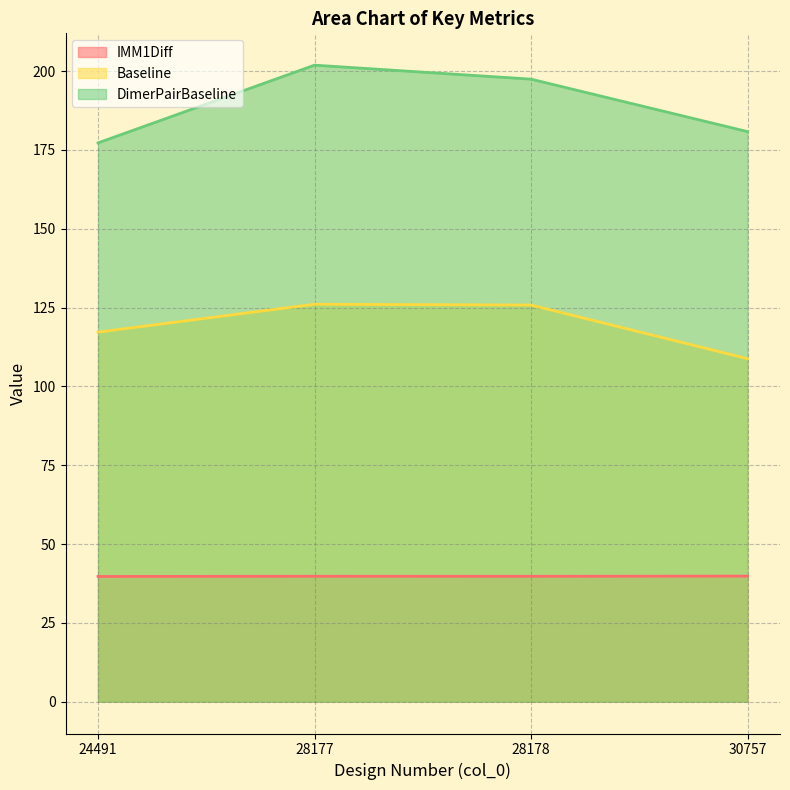

At which category is the sum across all series the highest?

28177